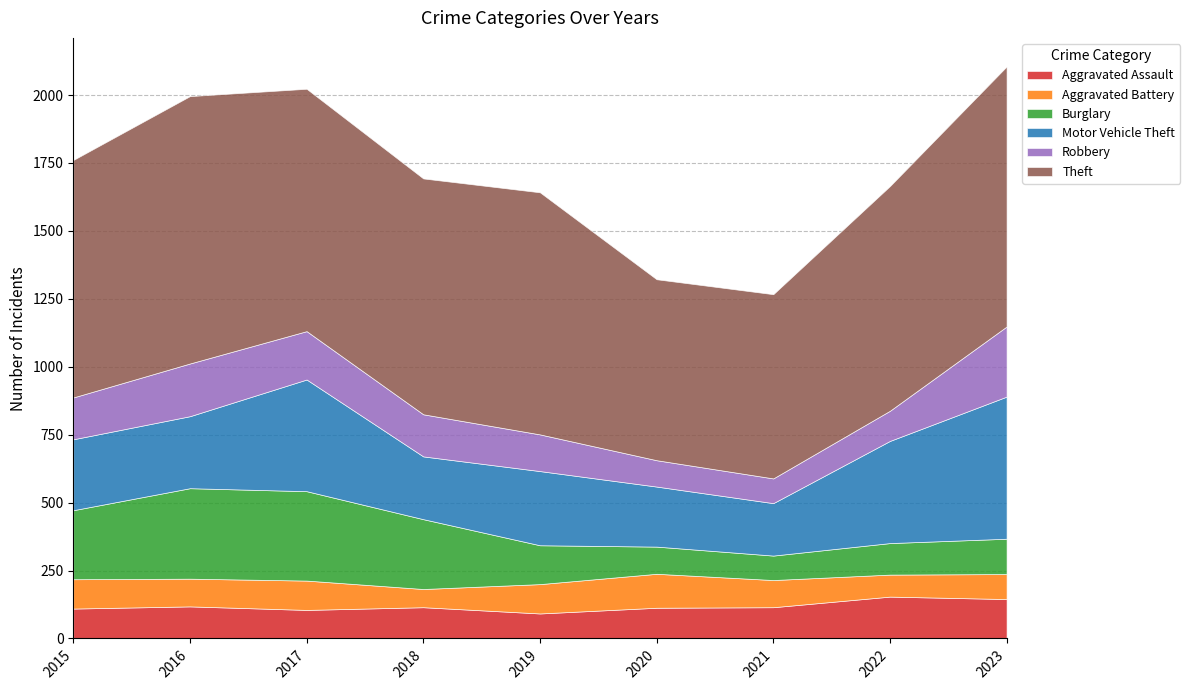

What is the sum of all Robbery values?

1373